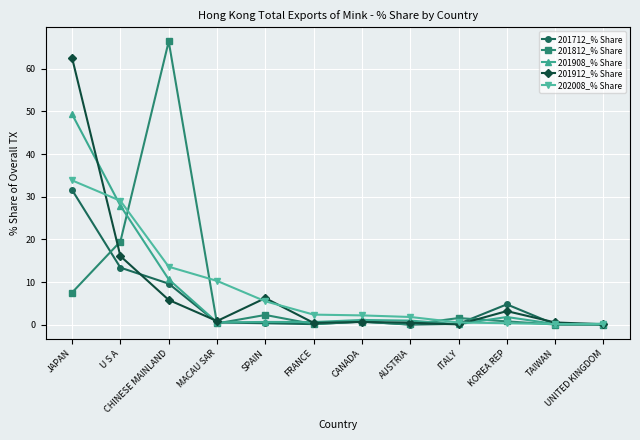

What is the sum of the 202008_% Share values at U S A and SPAIN?

34.6